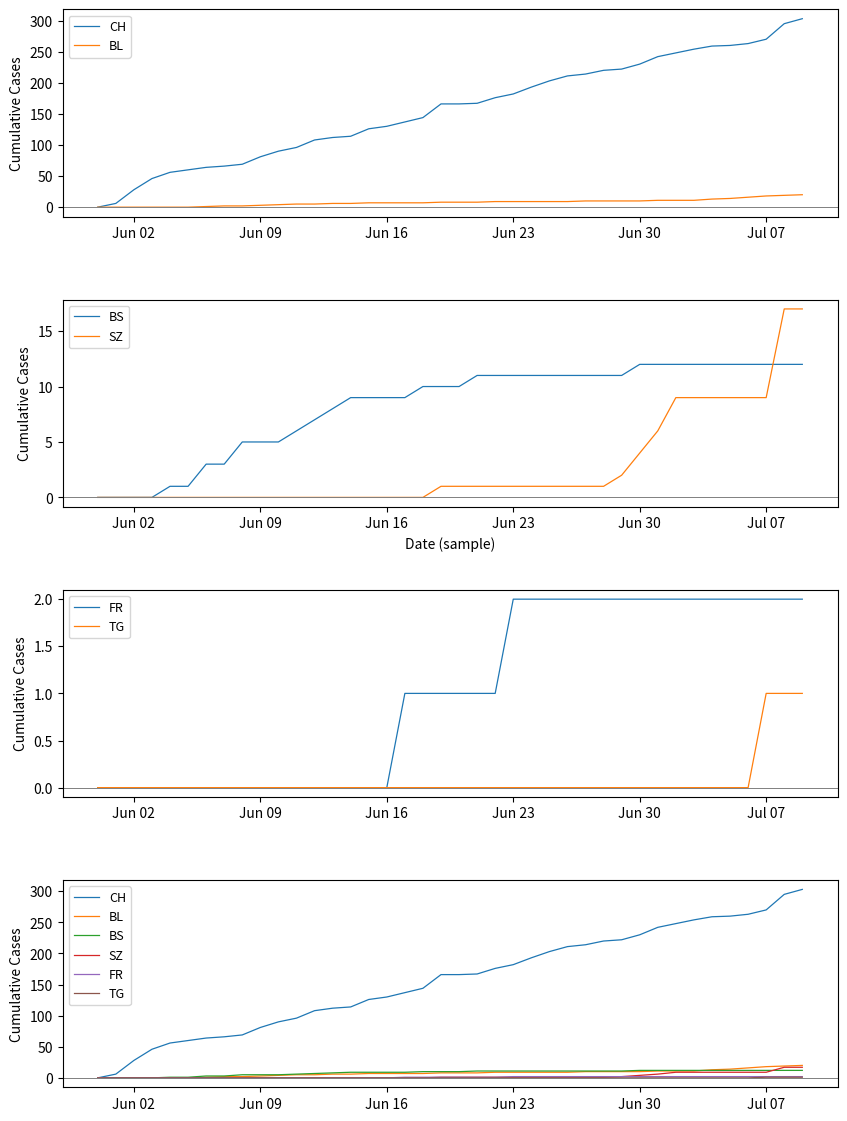

How many categories are shown in the chart?

40